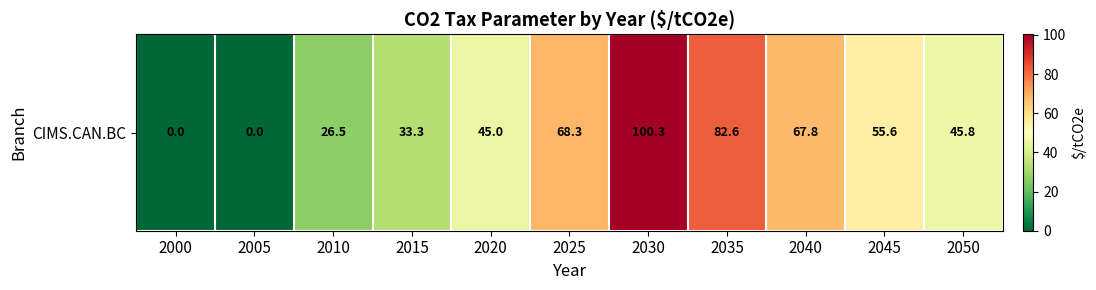

Rank the categories by value from lowest to highest.

2000, 2005, 2010, 2015, 2020, 2050, 2045, 2040, 2025, 2035, 2030